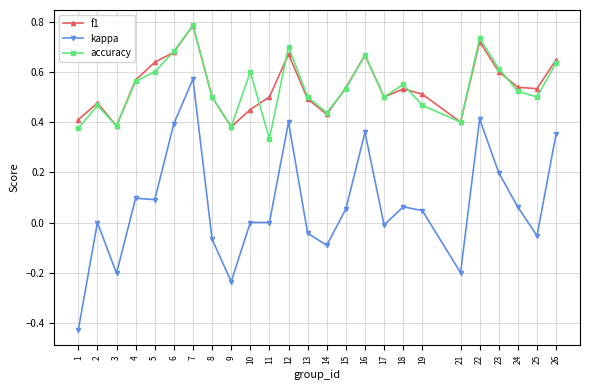

What is the sum of all f1 values?

13.6